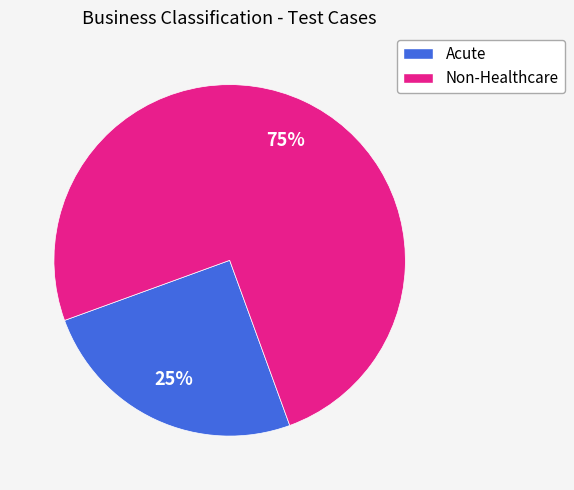

To the nearest percent, what is the difference between the largest and smallest slice percentages?

50%